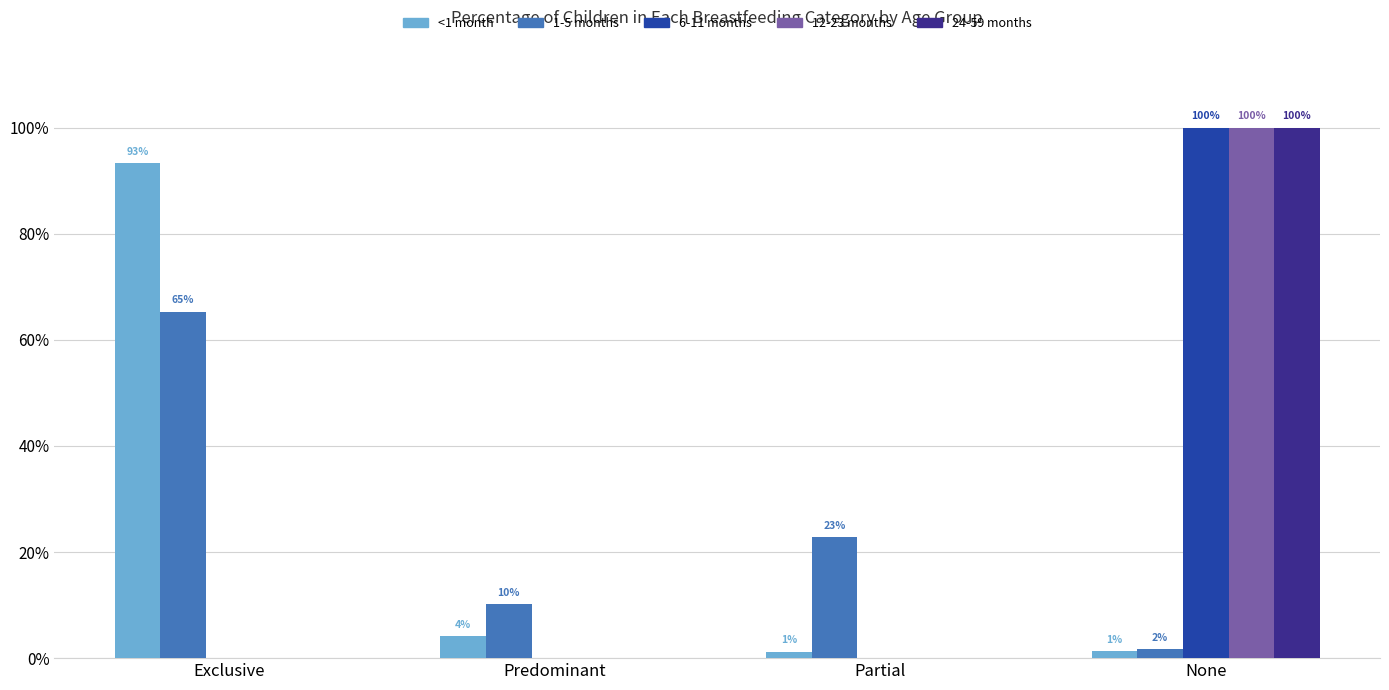

Which category has the highest value in the <1 month series?

Exclusive